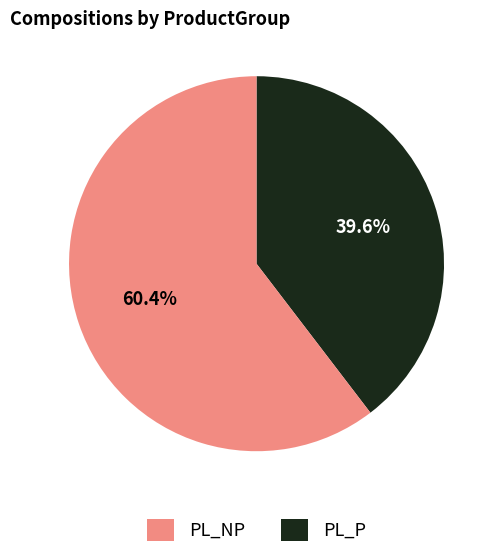

Is there any slice that represents more than half of the pie?

Yes